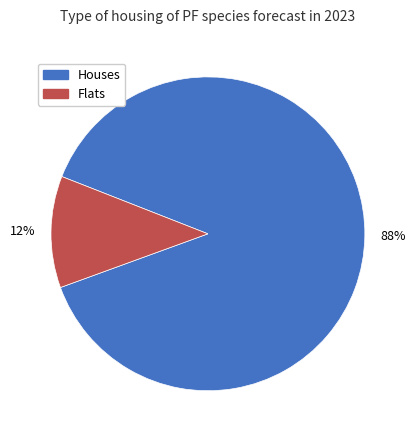

To the nearest percent, what is the average slice percentage?

50%